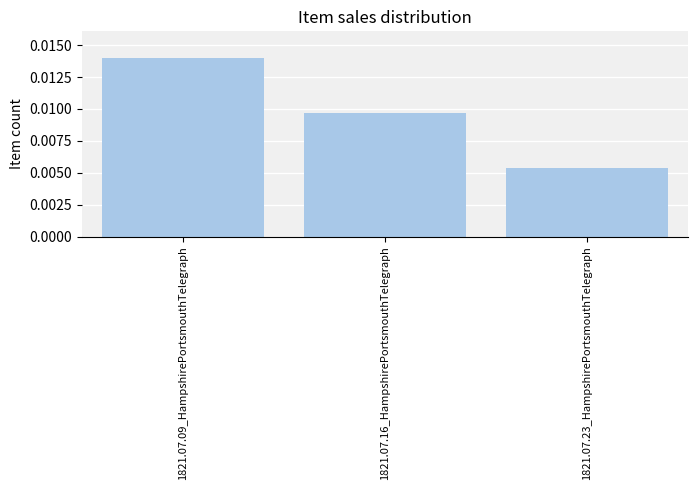

Count the values in the range 0 to 1.

3